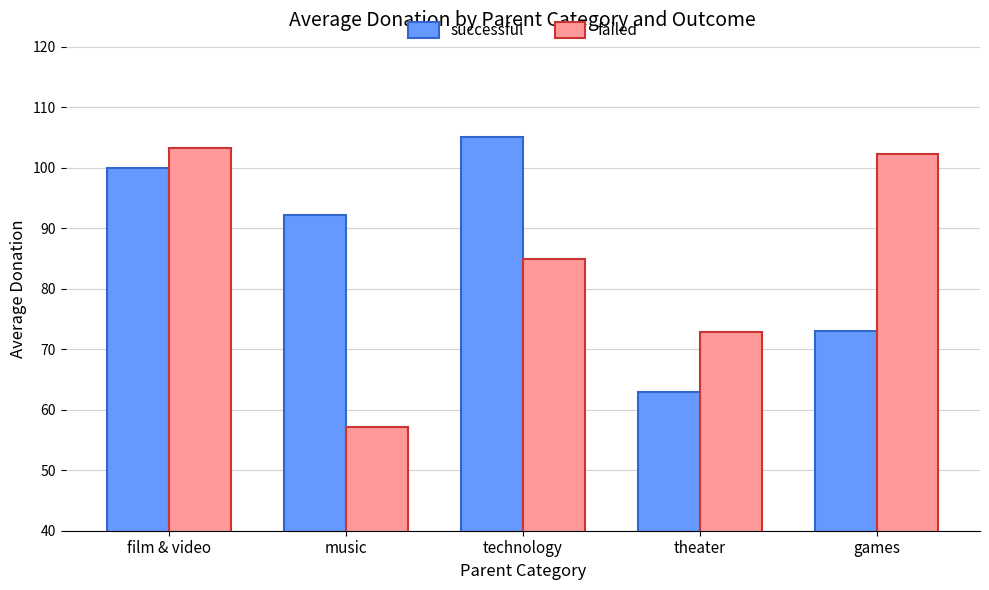

List the series in order of their peak value, highest first.

successful, failed